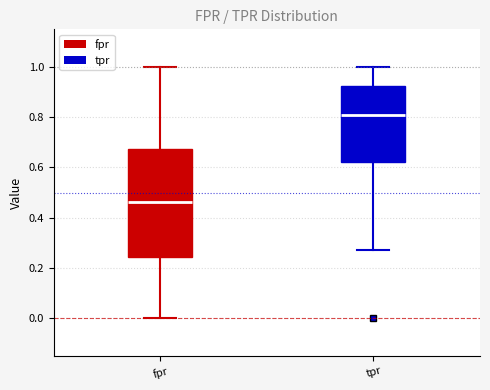

Reading left to right, transcribe this box plot: for each box, give where its median line is, the range the box spans, and where its two whiskers end, as read against the y-axis. The values are not printed on the chart, so give them approximately, as read against the axis.

fpr: median 0.46, box 0.24 to 0.68, whiskers 0.00 to 1.00
tpr: median 0.82, box 0.62 to 0.92, whiskers 0.28 to 1.00